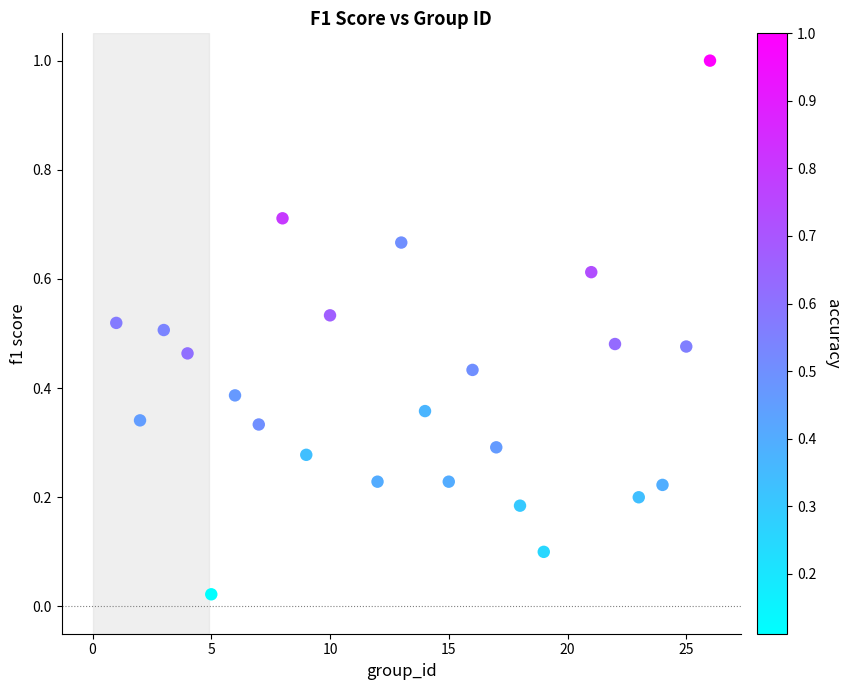

What is the range of Y values (max minus min)?

1.0